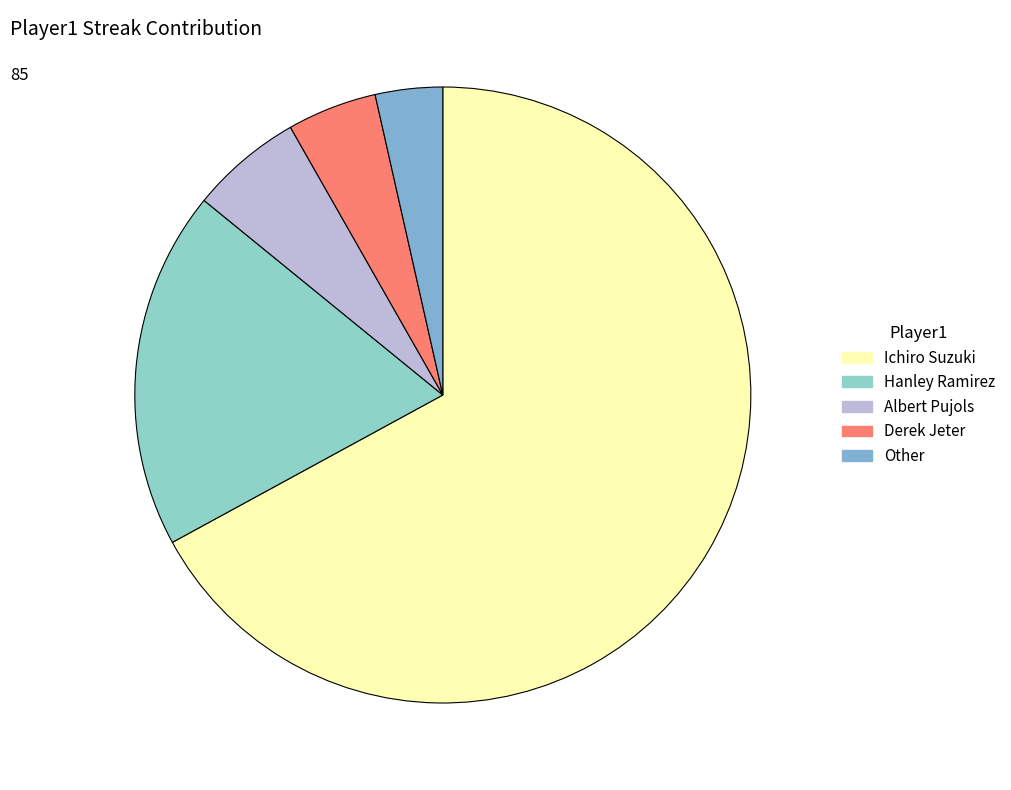

True or false: Derek Jeter accounts for 5% of the total.

True